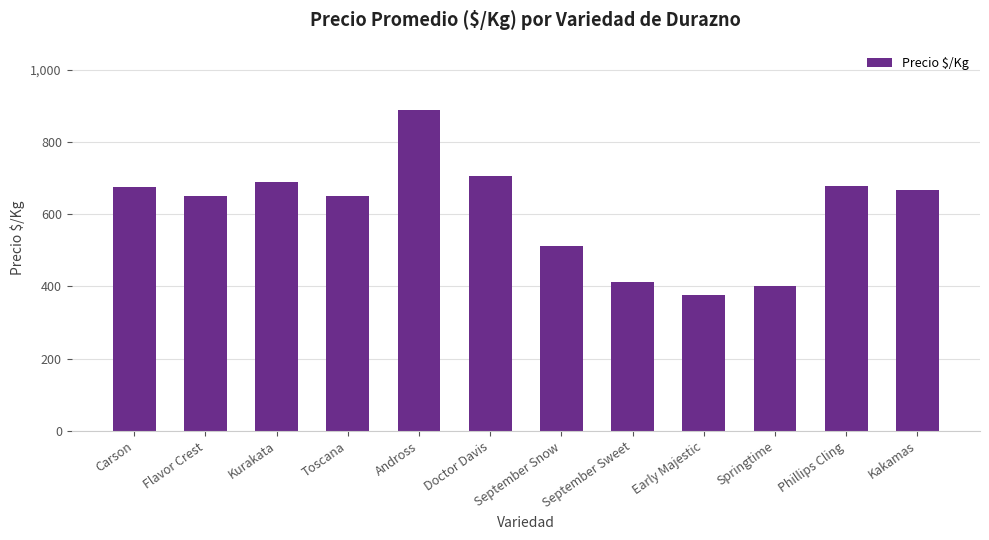

Count the number of categories in the chart.

12